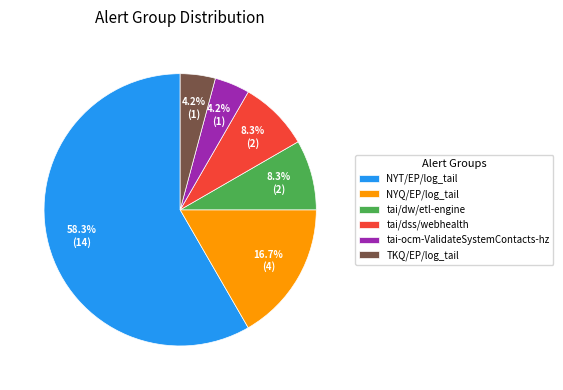

What is the ratio of the value at tai-ocm-ValidateSystemContacts-hz to the value at TKQ/EP/log_tail?

1.0